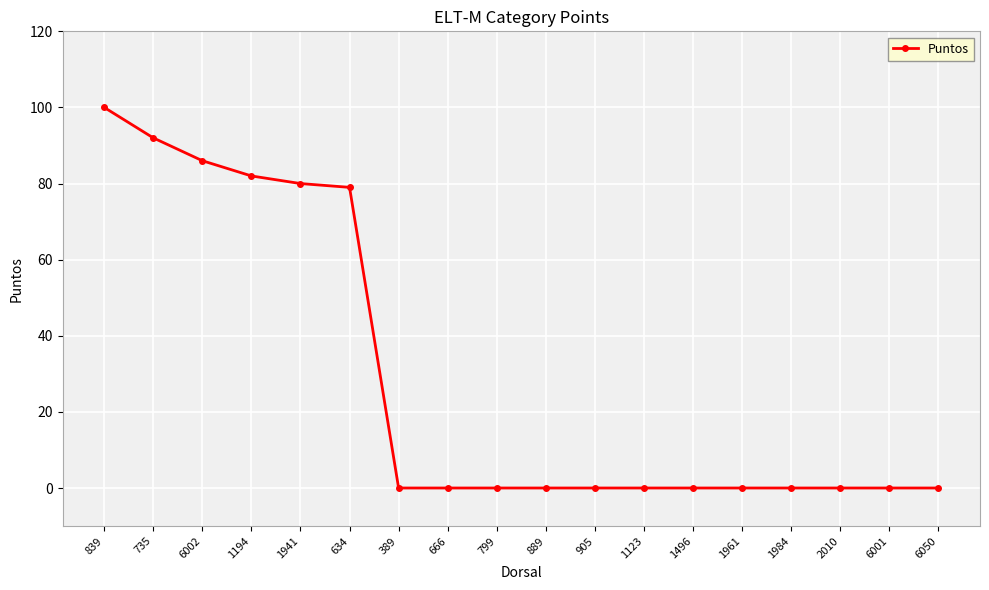

What position from the right is 889?

9